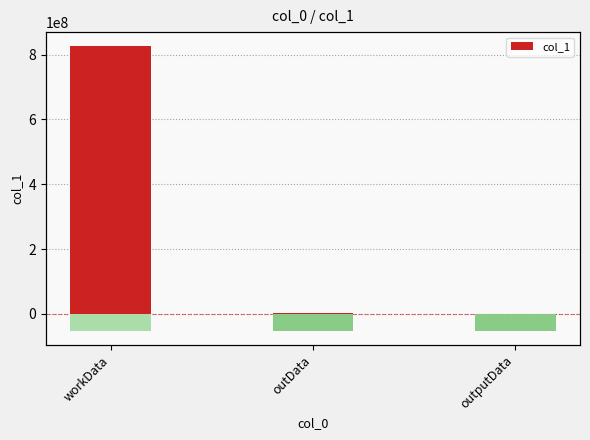

The chart shows a value of 1696357 at outData. True or false?

False